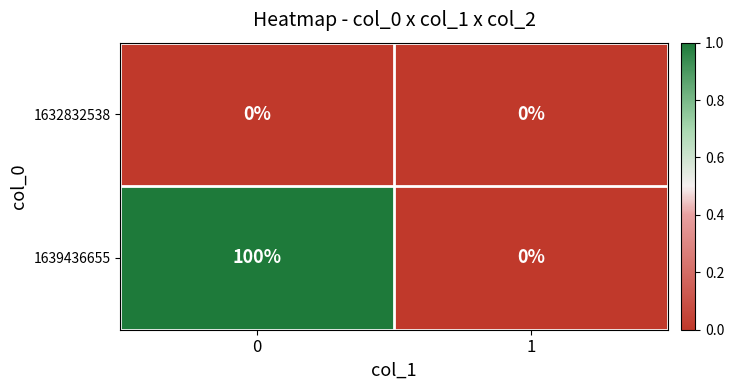

List the series in order of their peak value, lowest first.

1632832538, 1639436655